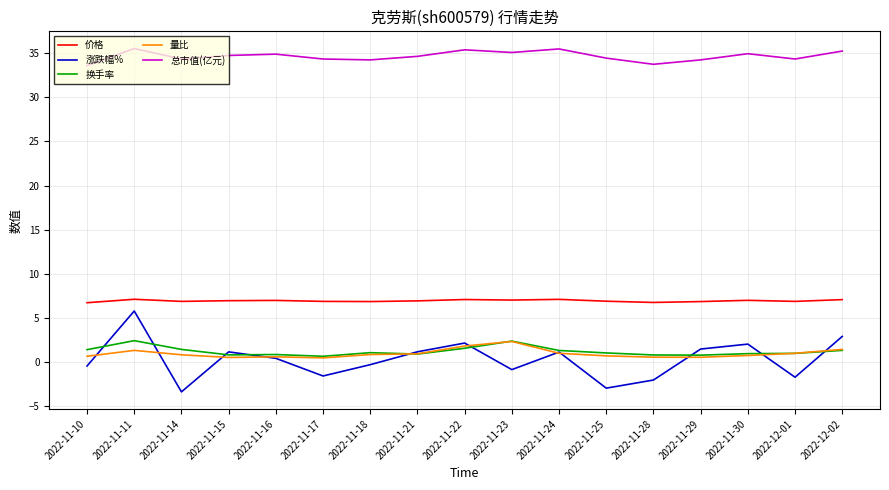

At how many categories does at least one series exceed 29?

17